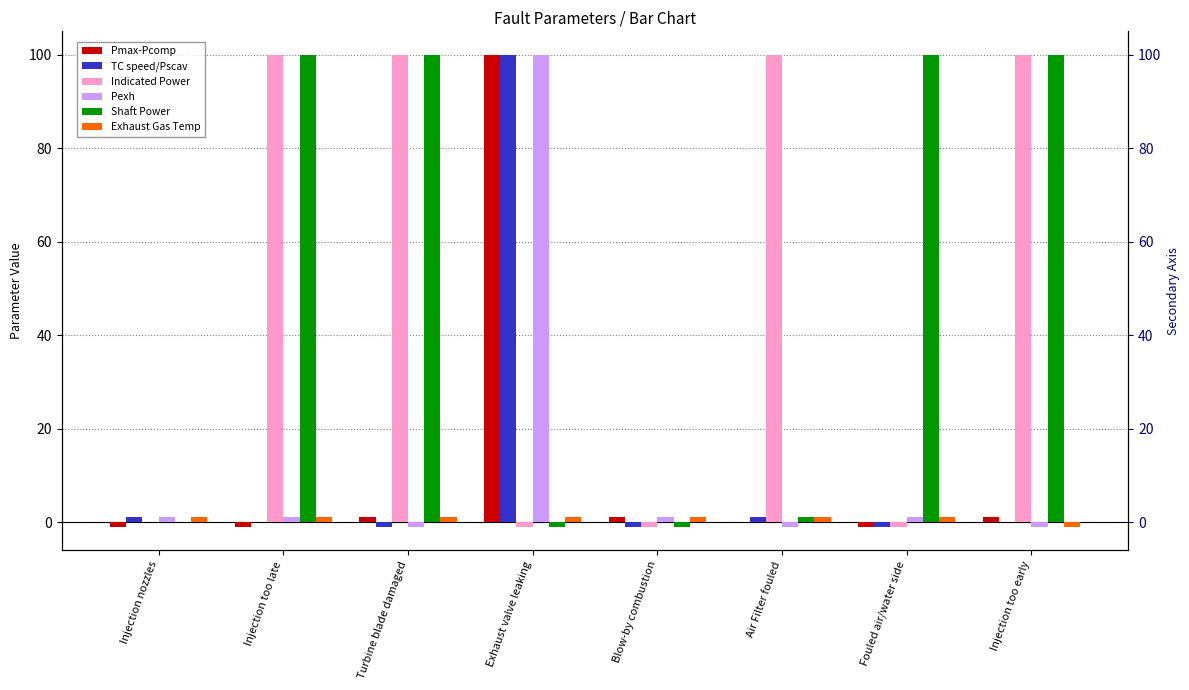

At which category is the sum across all series the highest?

Exhaust valve leaking